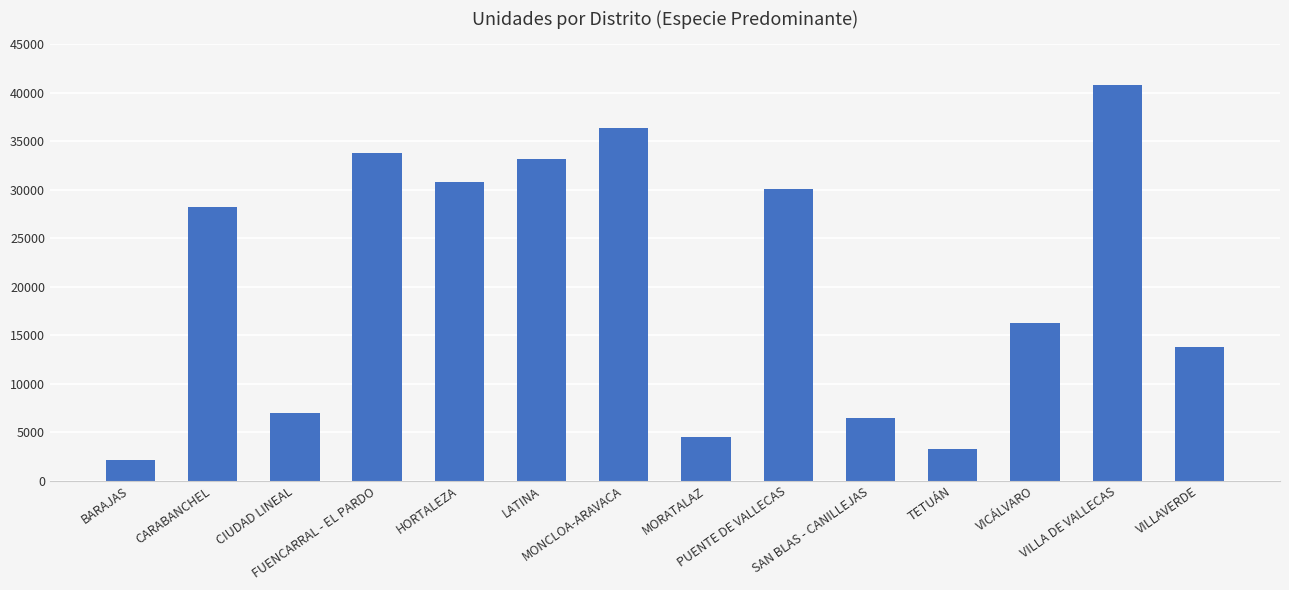

How many bars are there in total?

14